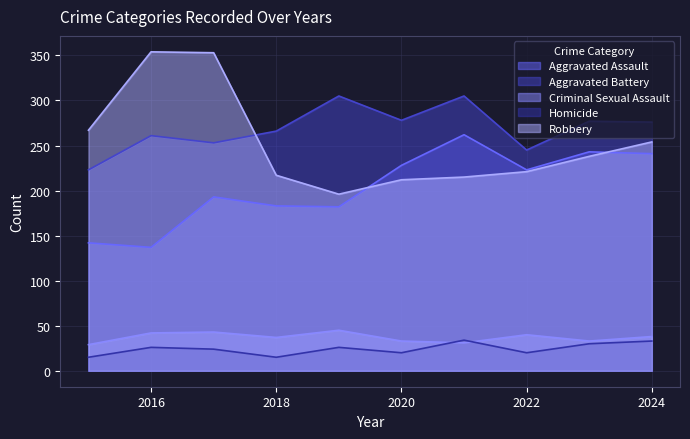

How many distinct data groups are displayed?

5